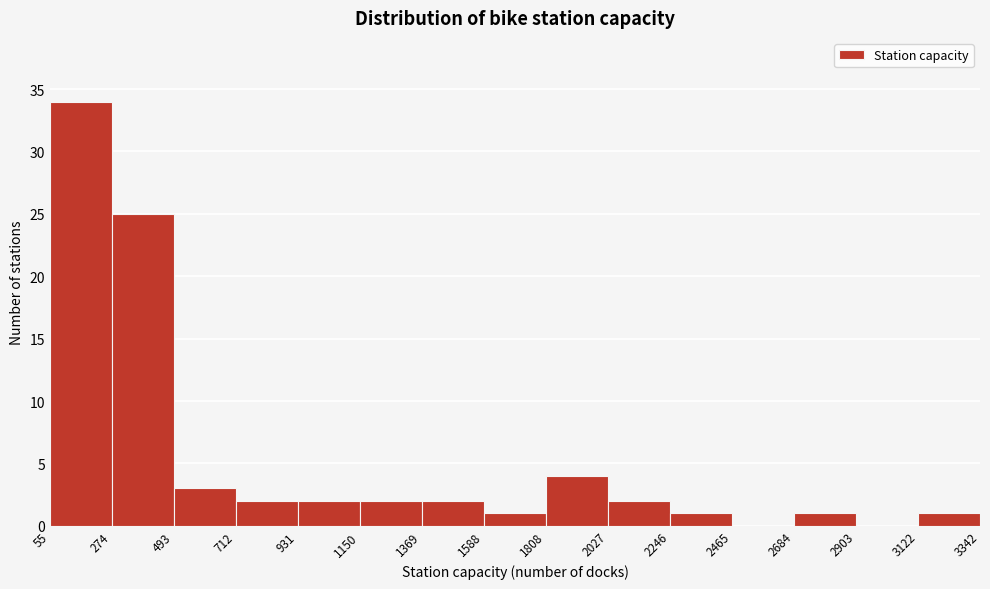

How tall is the bar that spans 55 to 274 on the x-axis? The values are not printed on the chart, so give them approximately, as read against the axis.

34